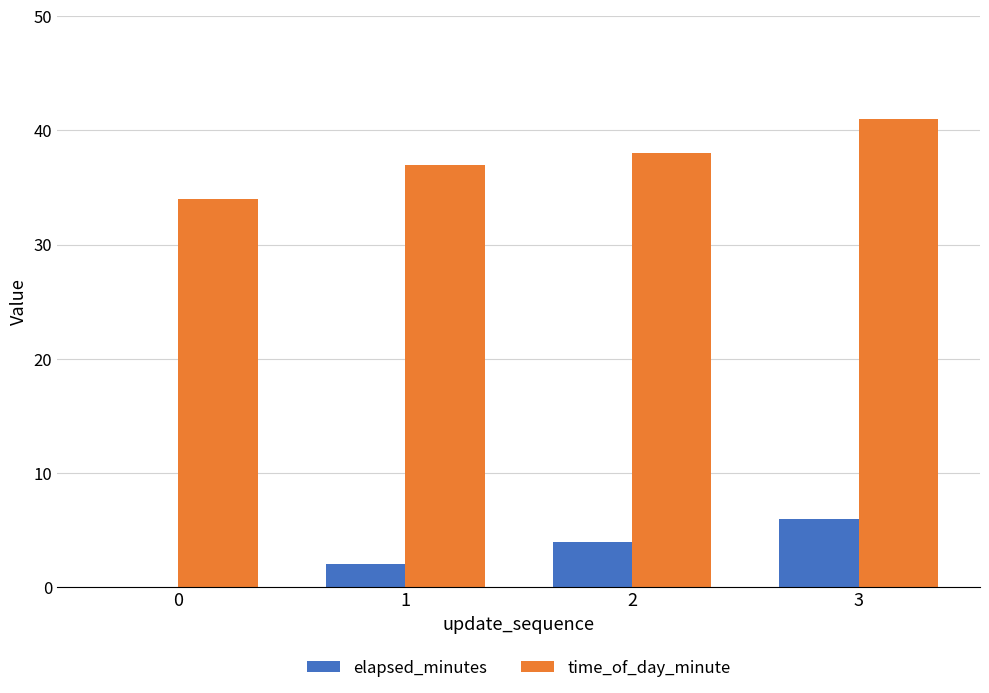

True or false: time_of_day_minute has a value of 41 at 3.

True